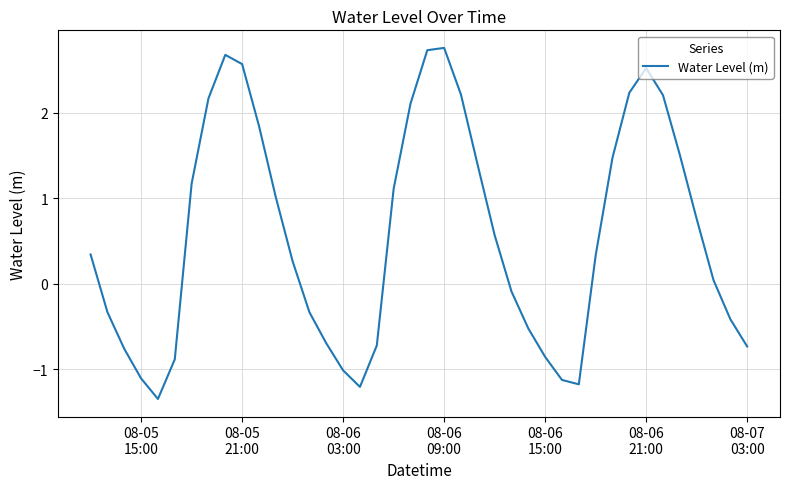

How many lines are shown in the chart?

1